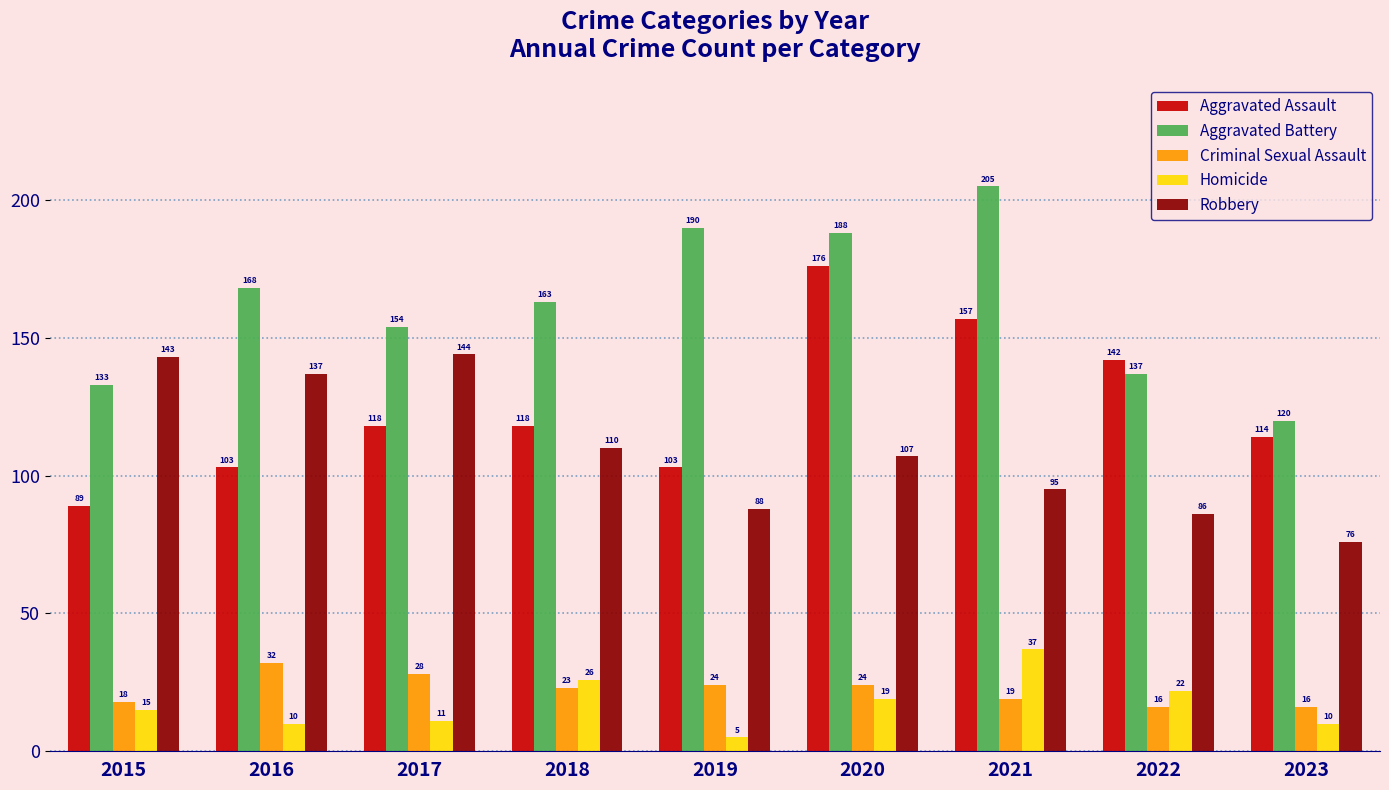

The value of Robbery at 2015 is 47. True or false?

False